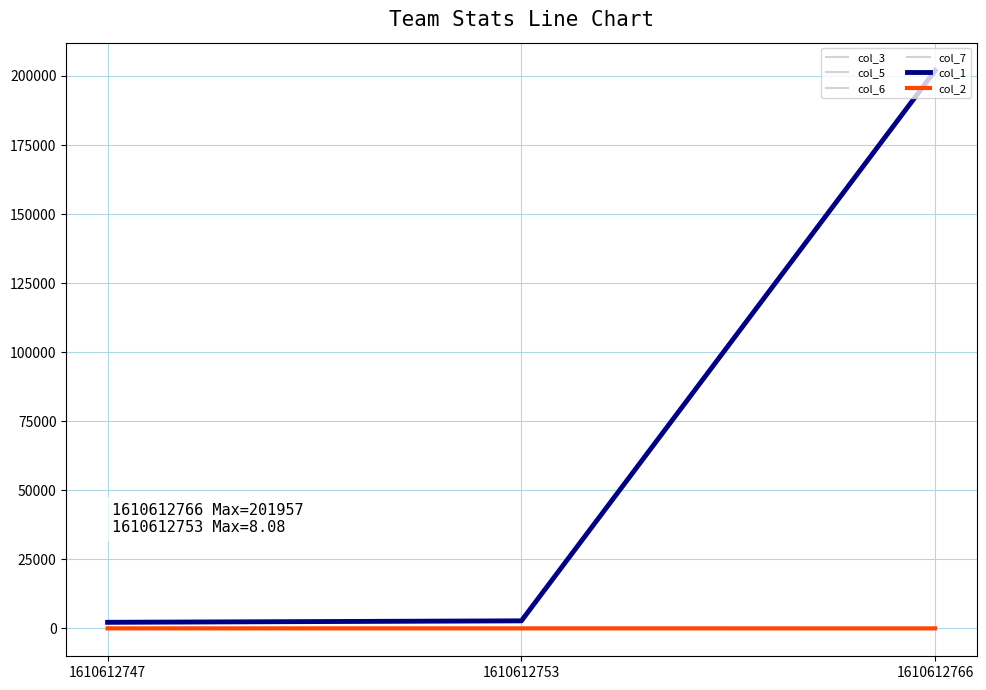

The col_6 series shows 4.2 at 1610612747. True or false?

True